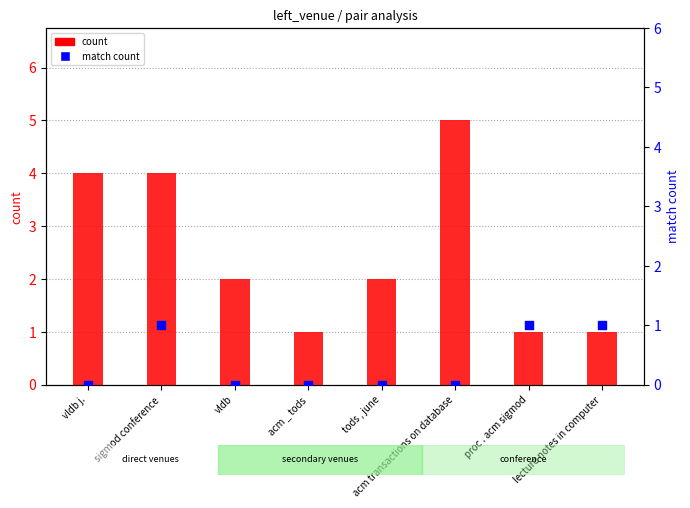

Which series has the largest total across all categories?

count